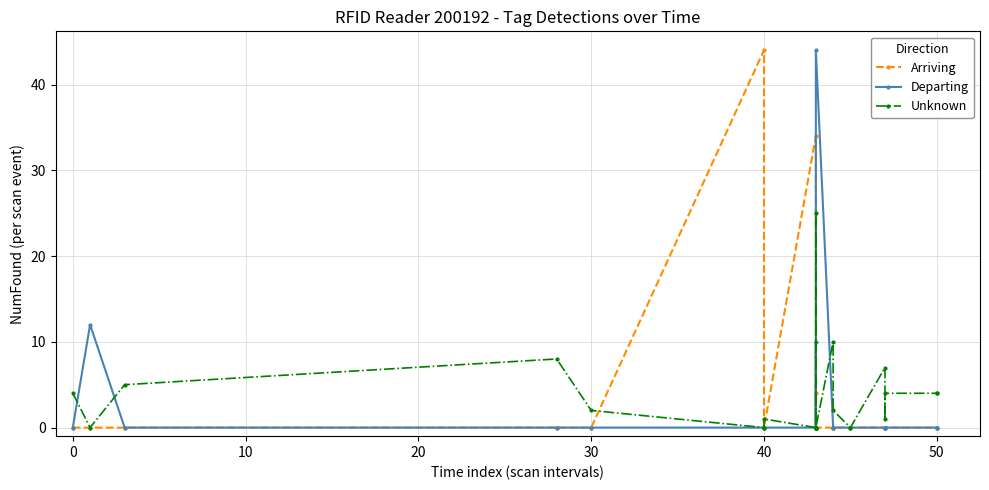

What are all the series names shown in the legend?

Arriving, Departing, Unknown